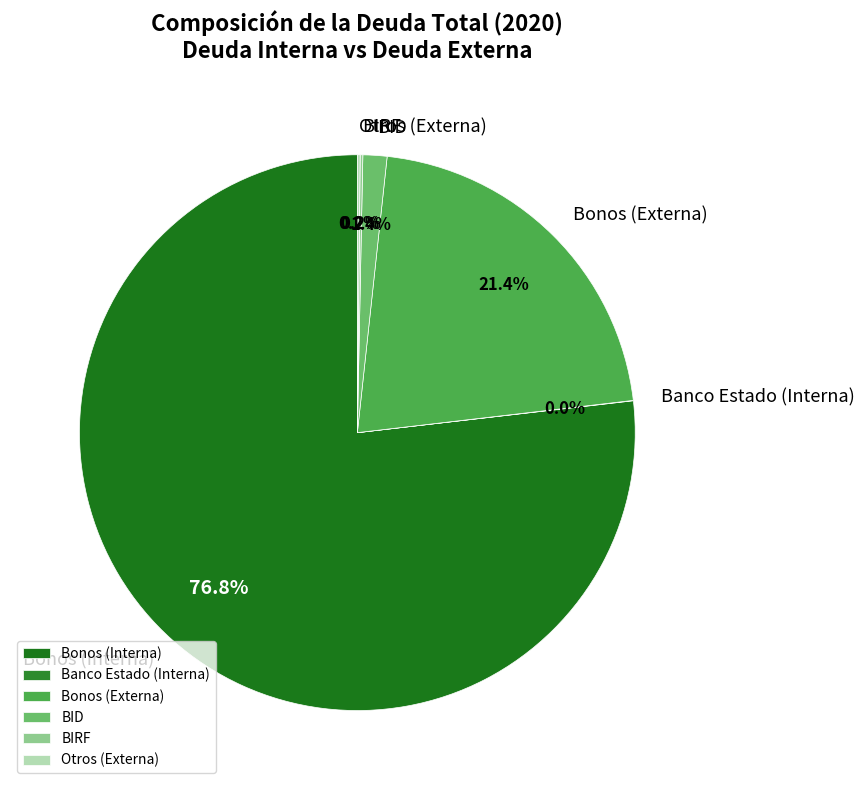

Does any single category account for the majority?

Yes